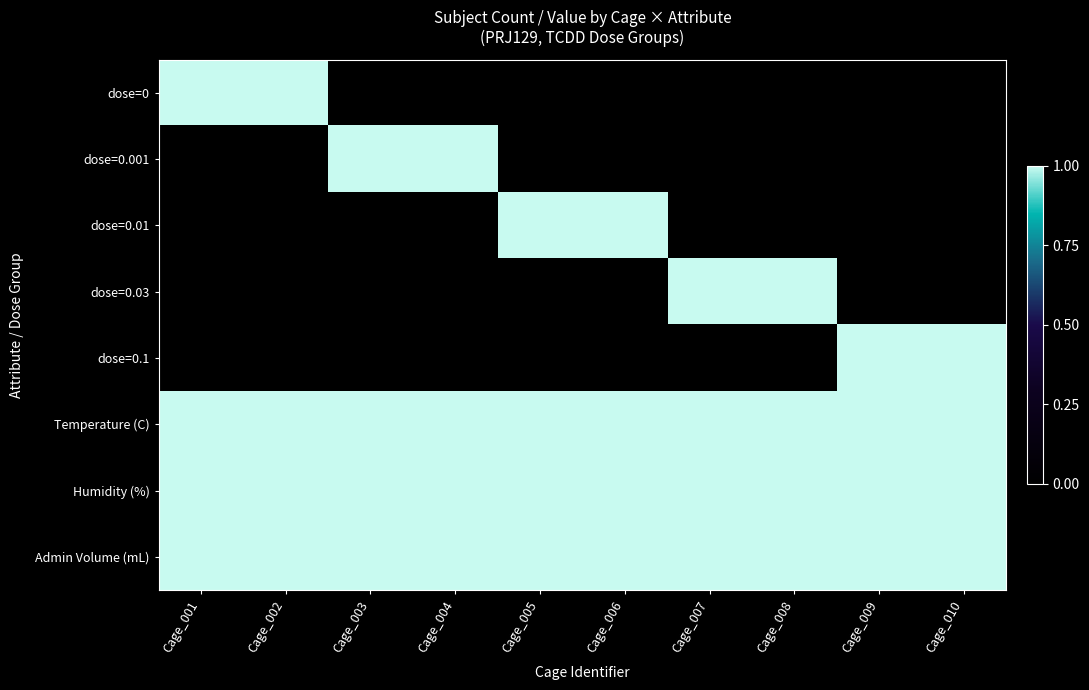

At how many categories does at least one series exceed 0?

10